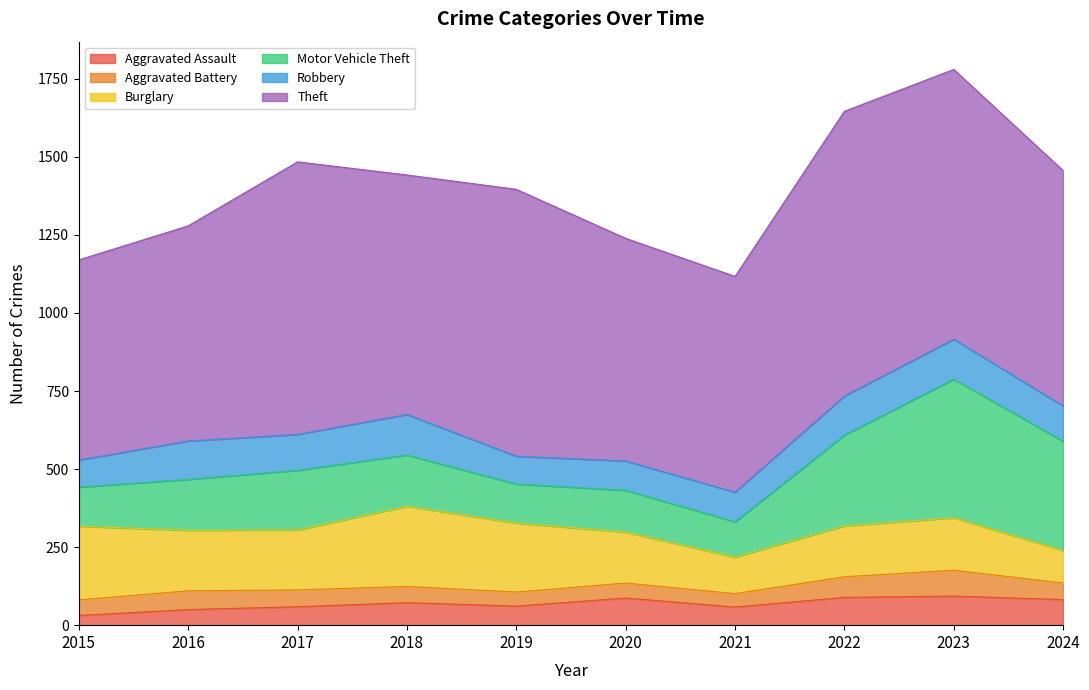

What is the sum of all Robbery values?

1099